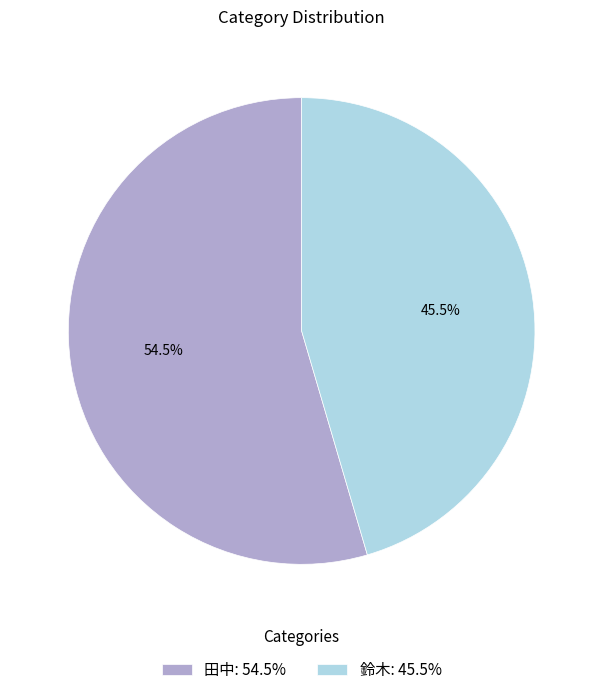

Approximately how many times larger is the value at 田中 compared to 鈴木?

1.2